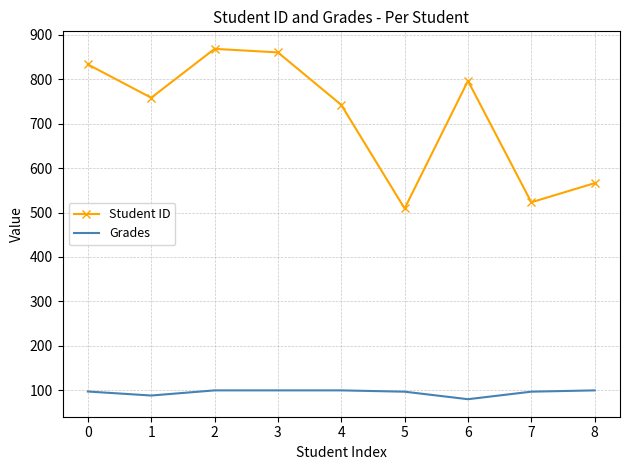

Which series has the widest spread of values?

Student ID